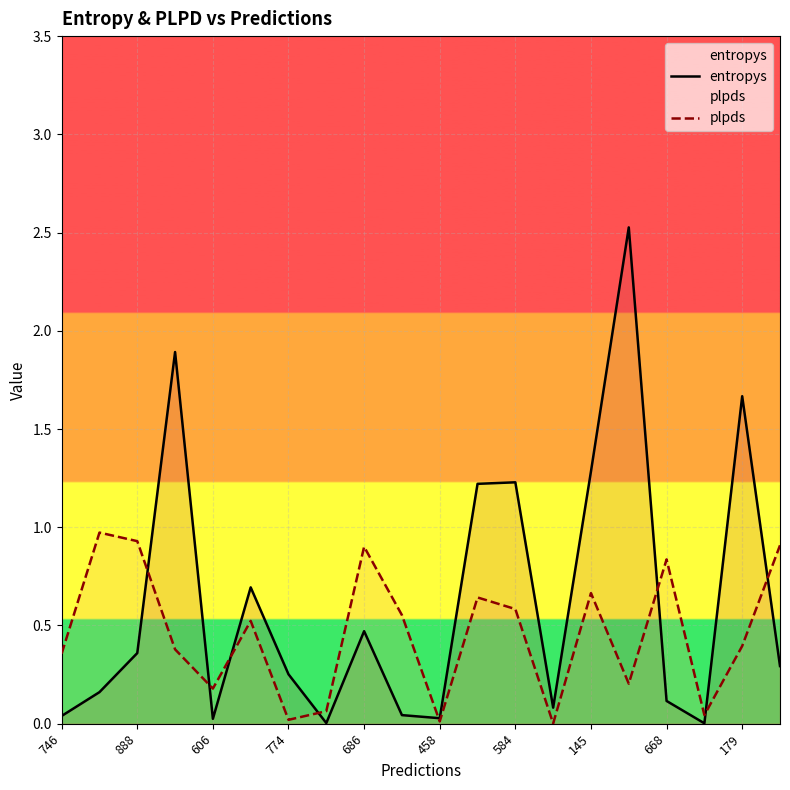

What is the greatest value displayed?

2.5